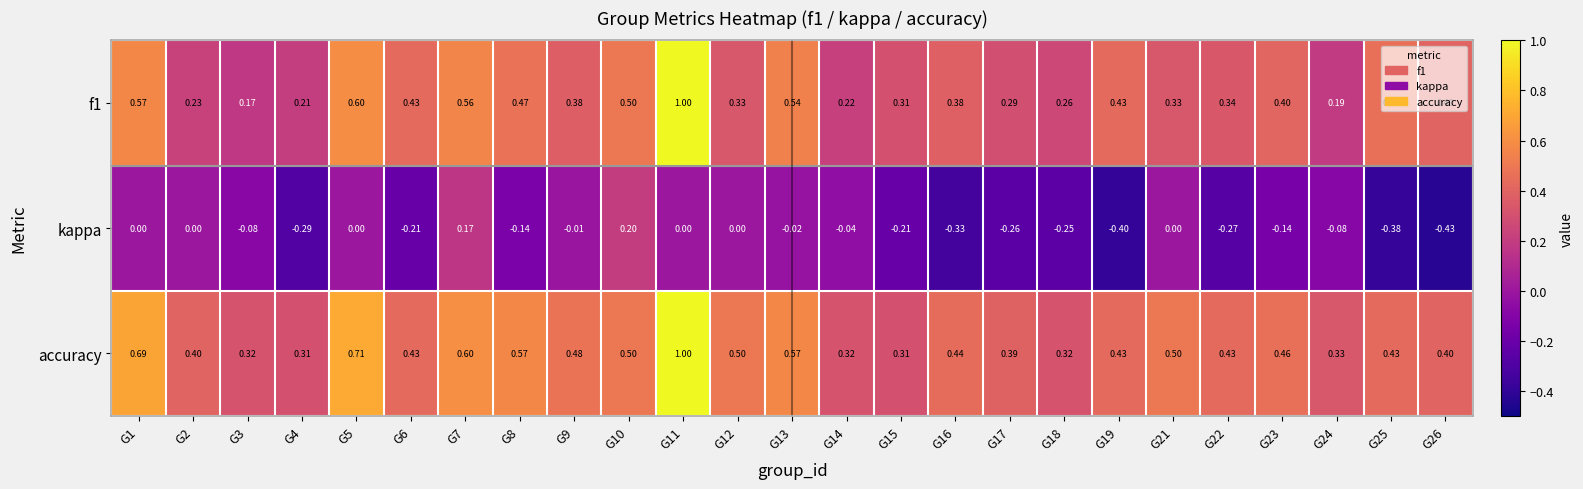

Which series has the largest range (max minus min)?

f1